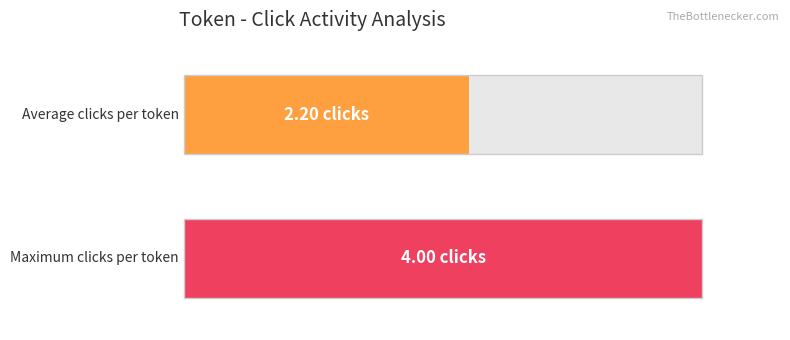

Are the bars grouped side by side (vs. stacked)?

Yes